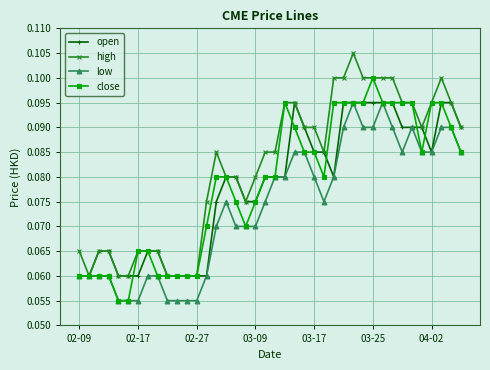

True or false: low has more than 2 interior local peaks.

True